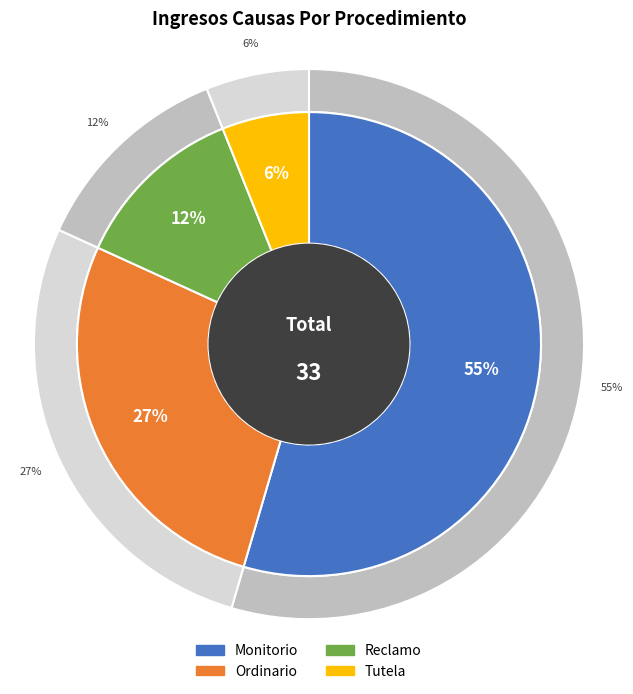

What portion of the pie excludes Ordinario?

72.7%